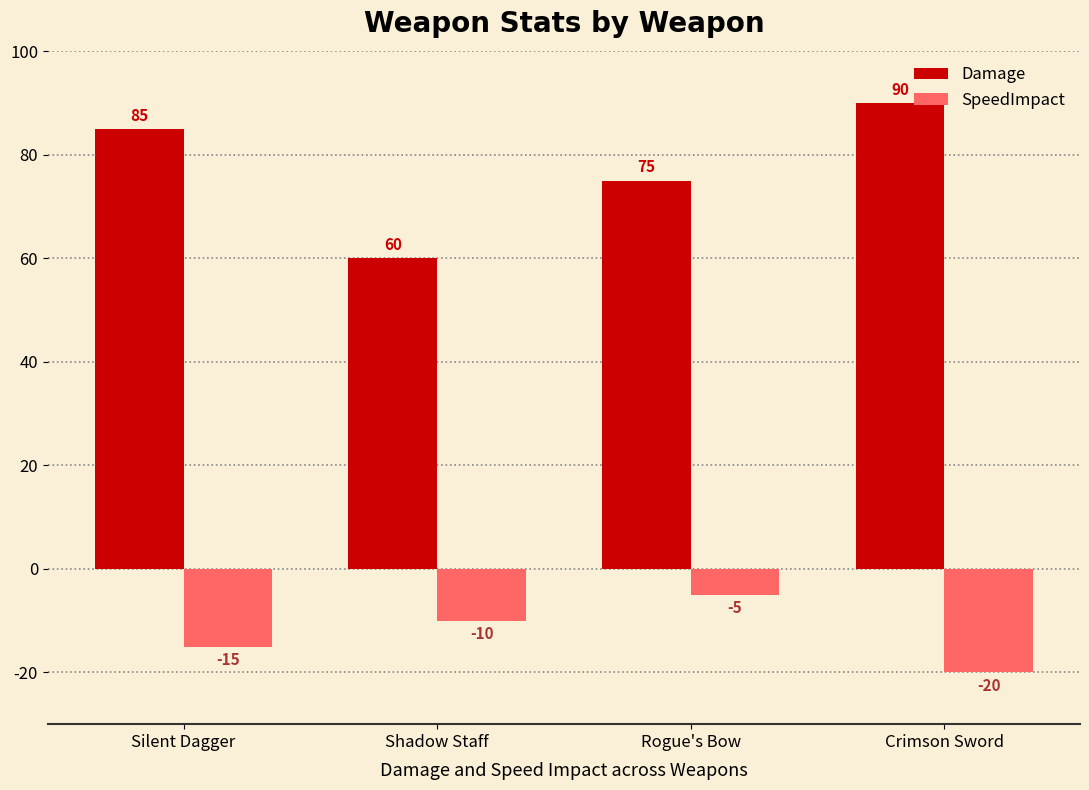

Which series has the largest total across all categories?

Damage